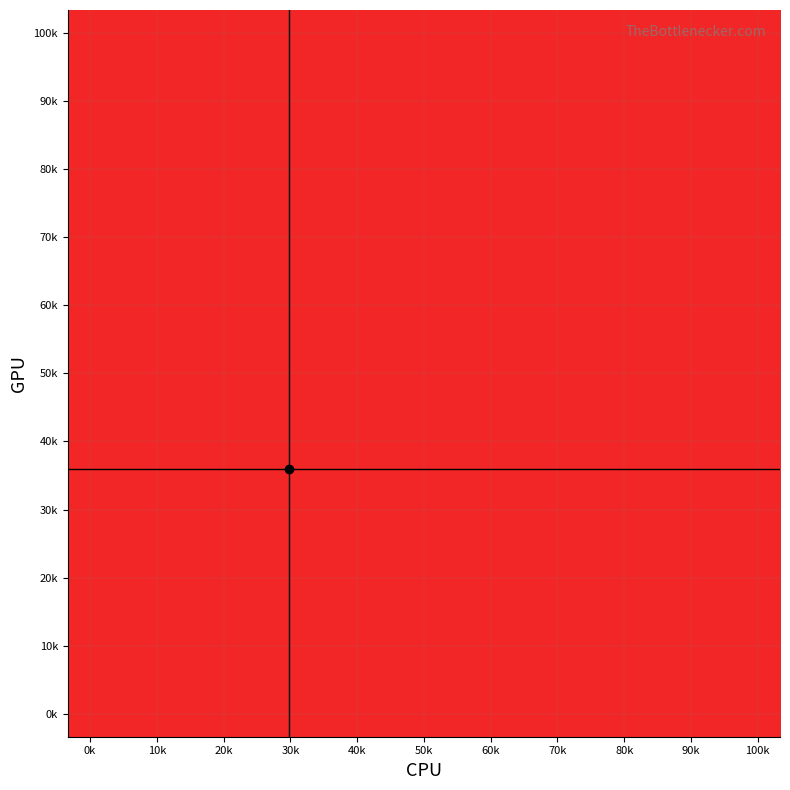

How many distinct data groups are displayed?

16